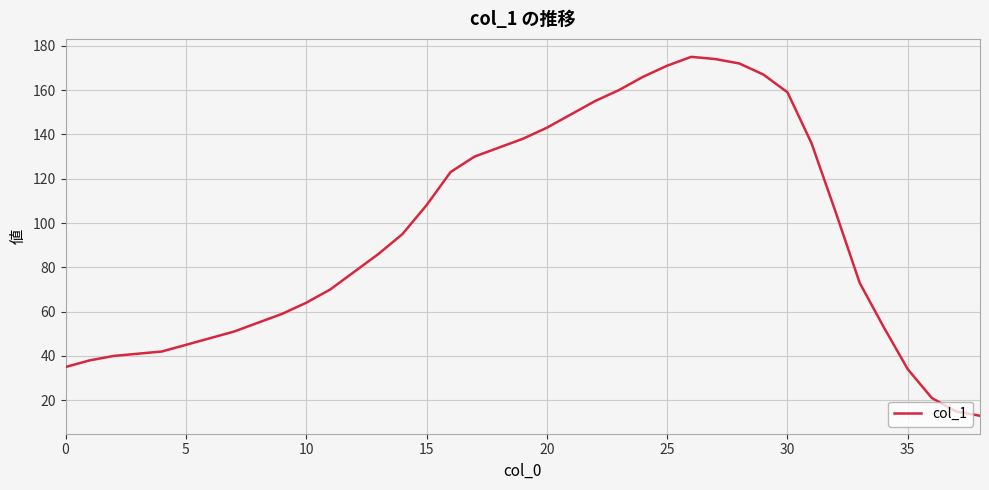

What is the greatest value displayed?

175